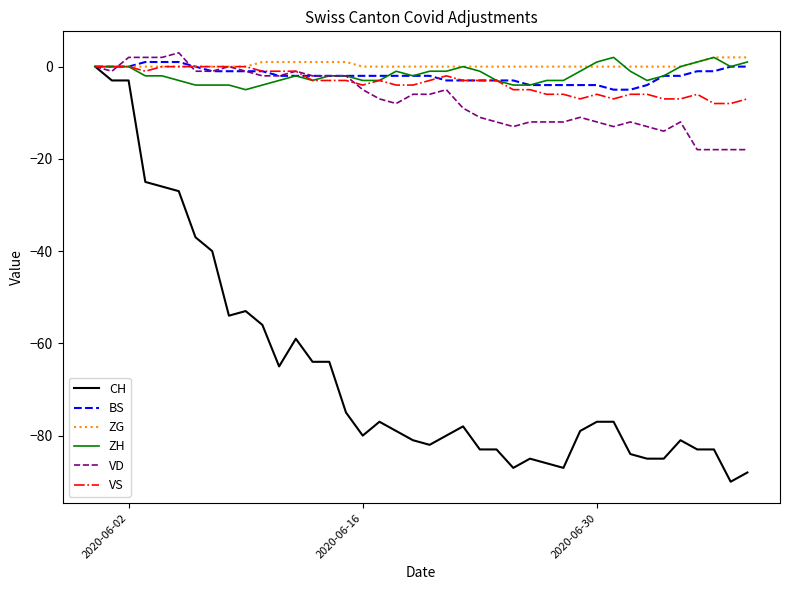

What is the maximum value shown in the chart?

3